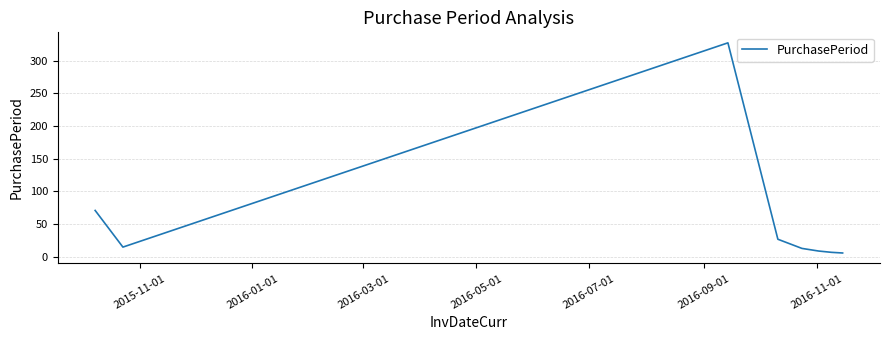

What is the maximum value shown in the chart?

327